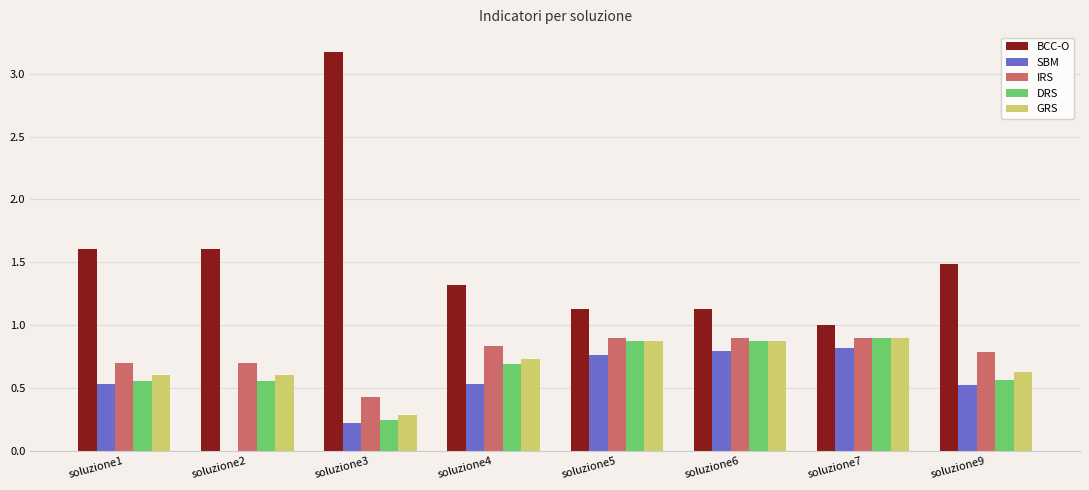

What is the sum of all BCC-O values?

12.4